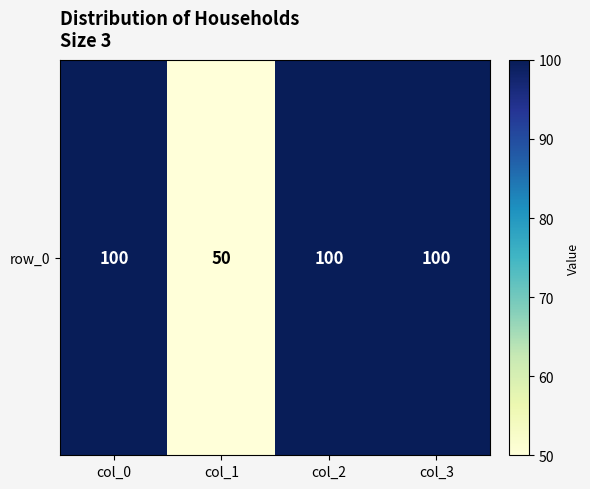

Approximately how many times larger is the value at col_3 compared to col_1?

2.0